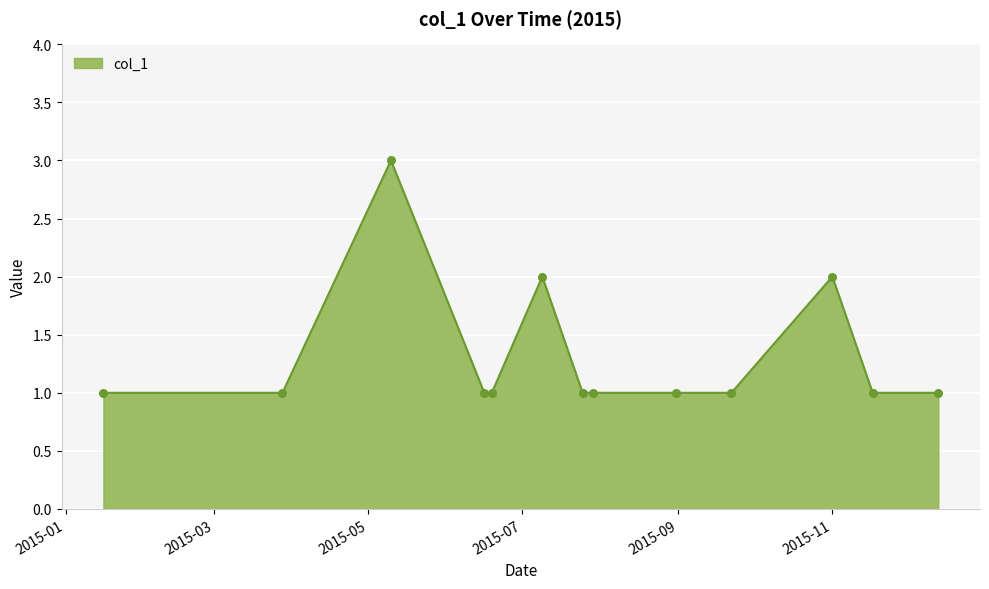

What is the maximum value shown in the chart?

3